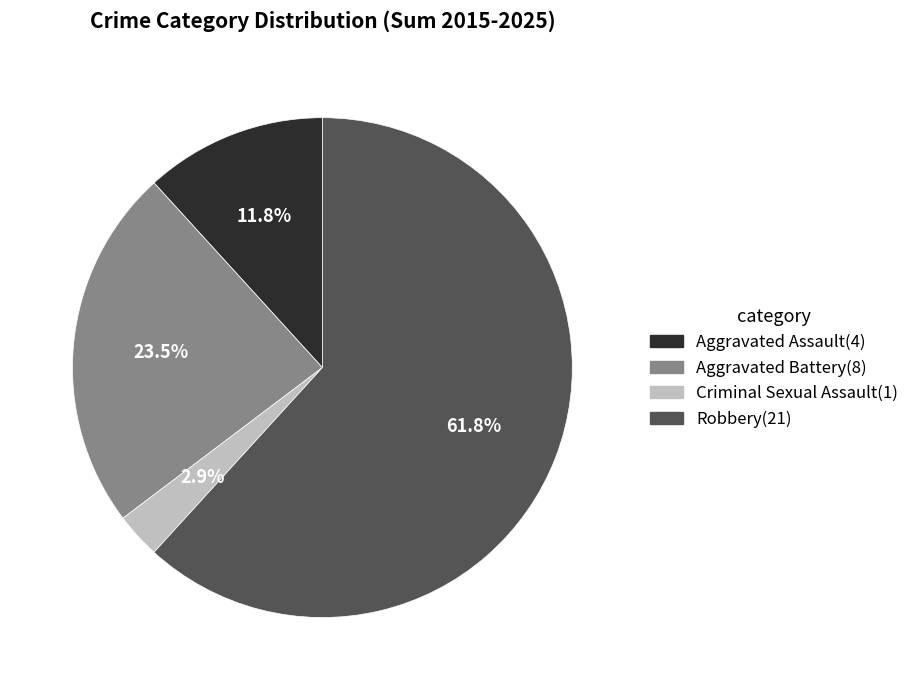

Between Aggravated Battery and Criminal Sexual Assault, which is larger?

Aggravated Battery